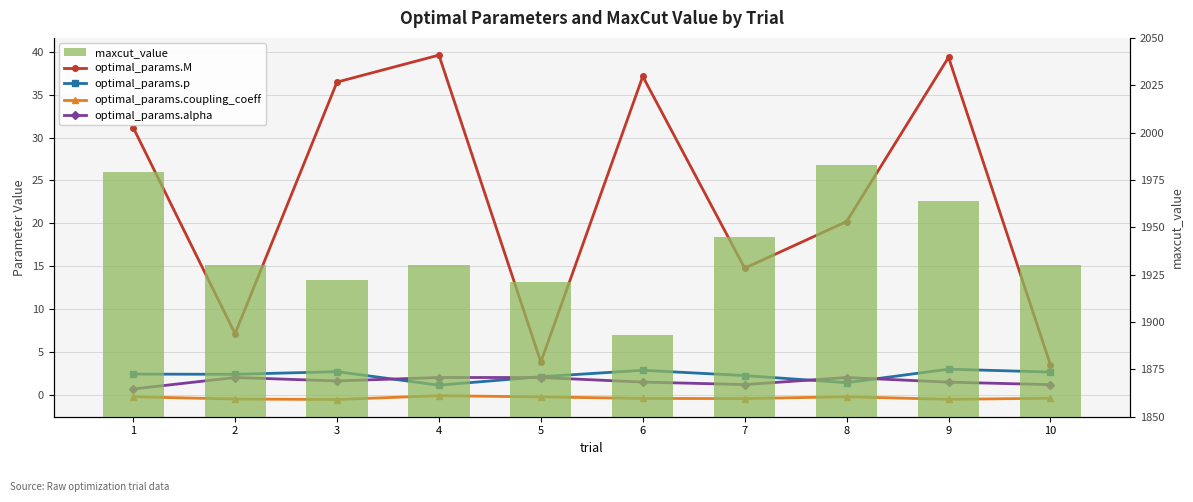

At which label is optimal_params.p closest to 2?

5